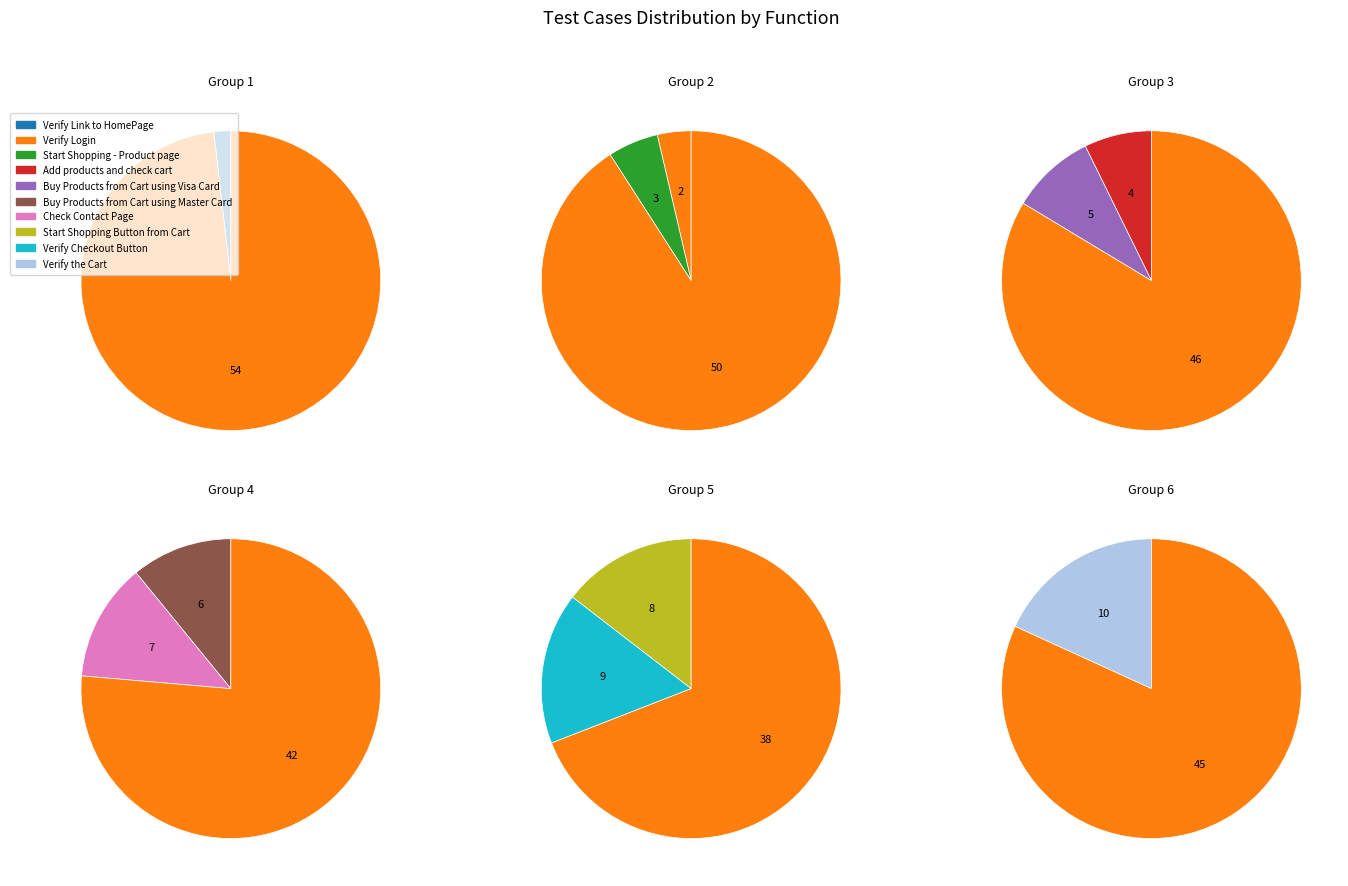

What percentage is NOT represented by Verify Checkout Button?

83.6%